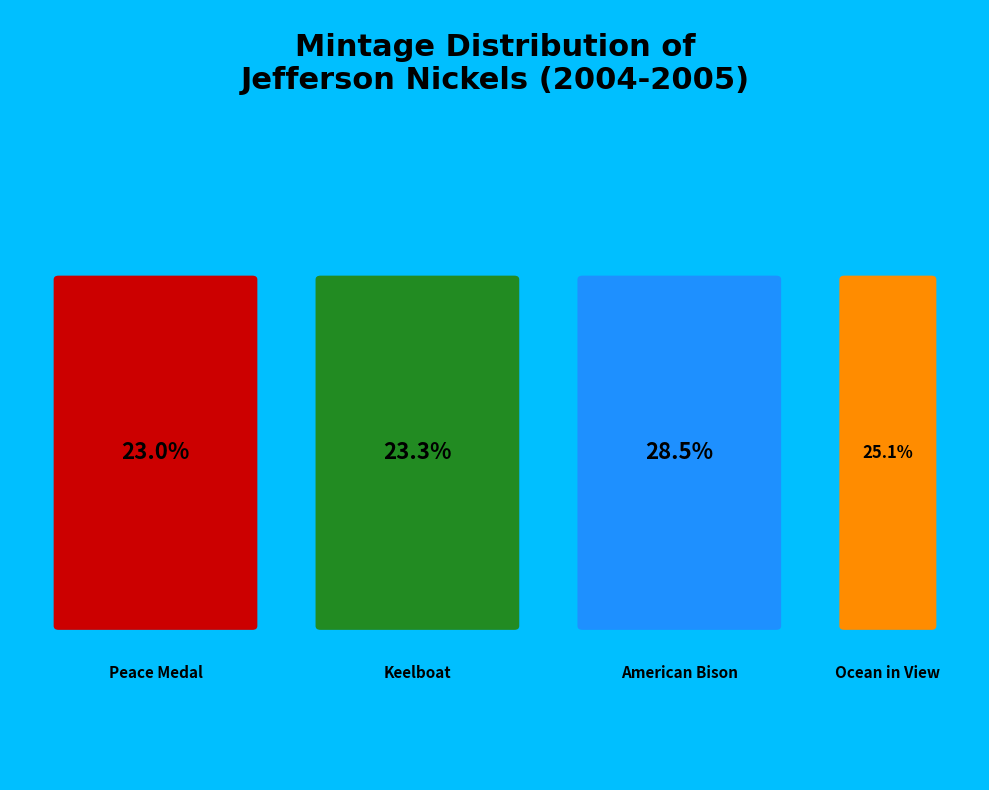

To the nearest percent, what portion does American Bison represent?

29%